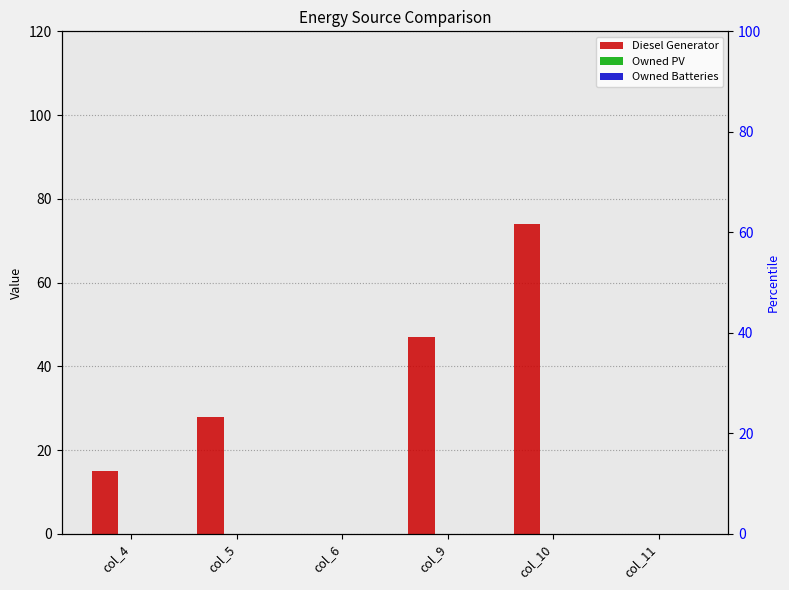

What is the difference between the highest and lowest values at col_4?

15